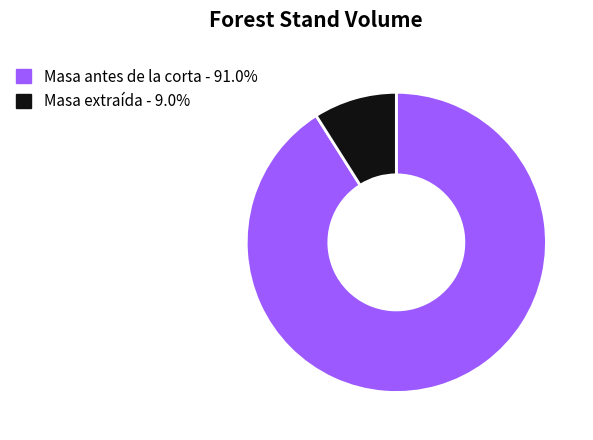

Does any single category account for the majority?

Yes